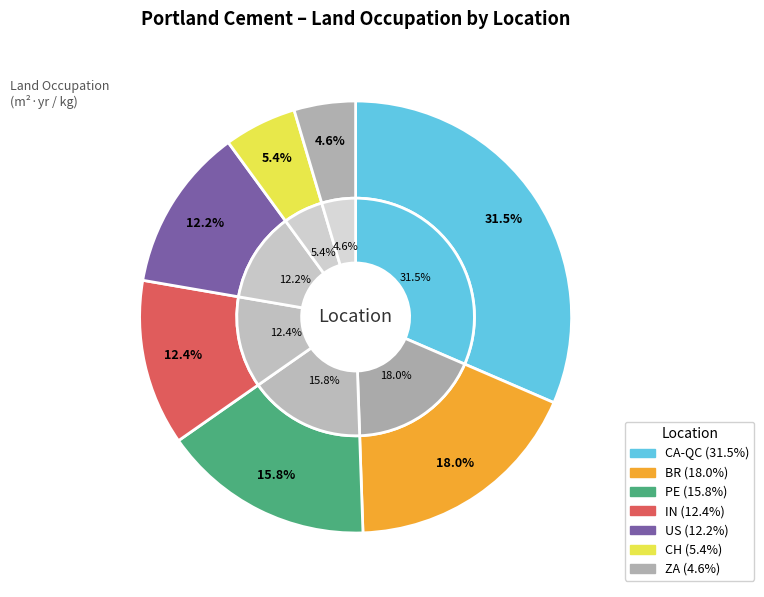

Which category has the smallest portion of the pie?

ZA